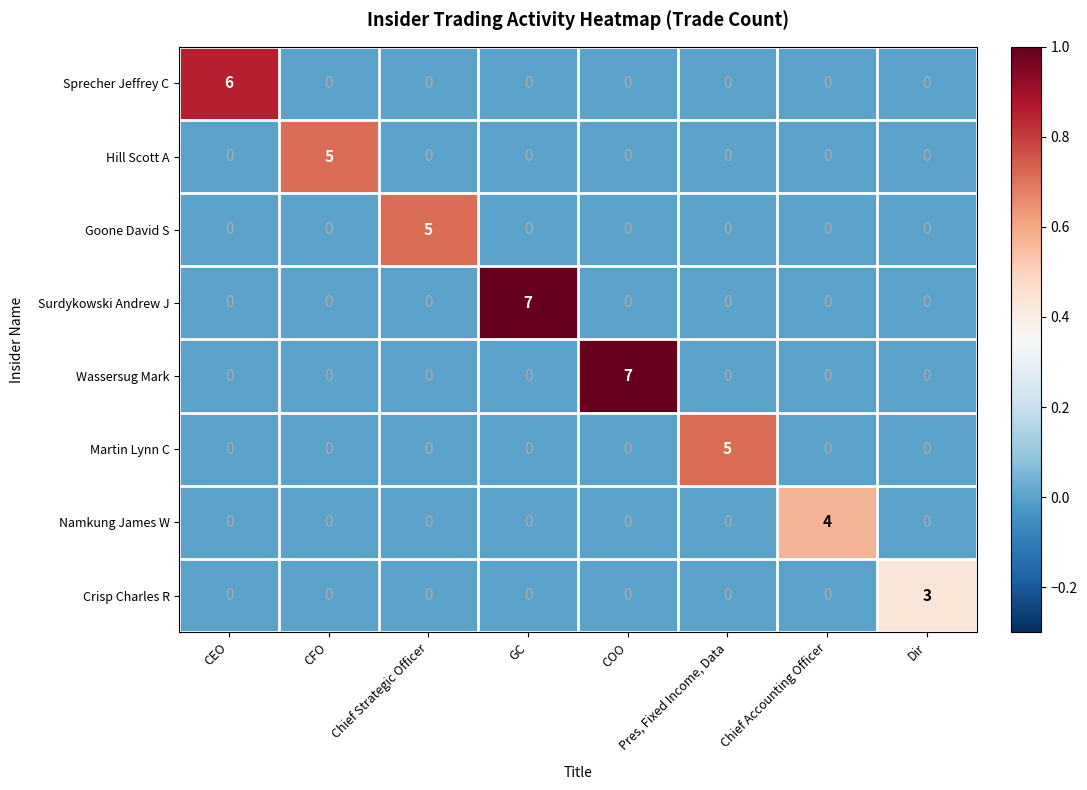

Between CFO and Chief Accounting Officer, which series saw the biggest shift?

Hill Scott A